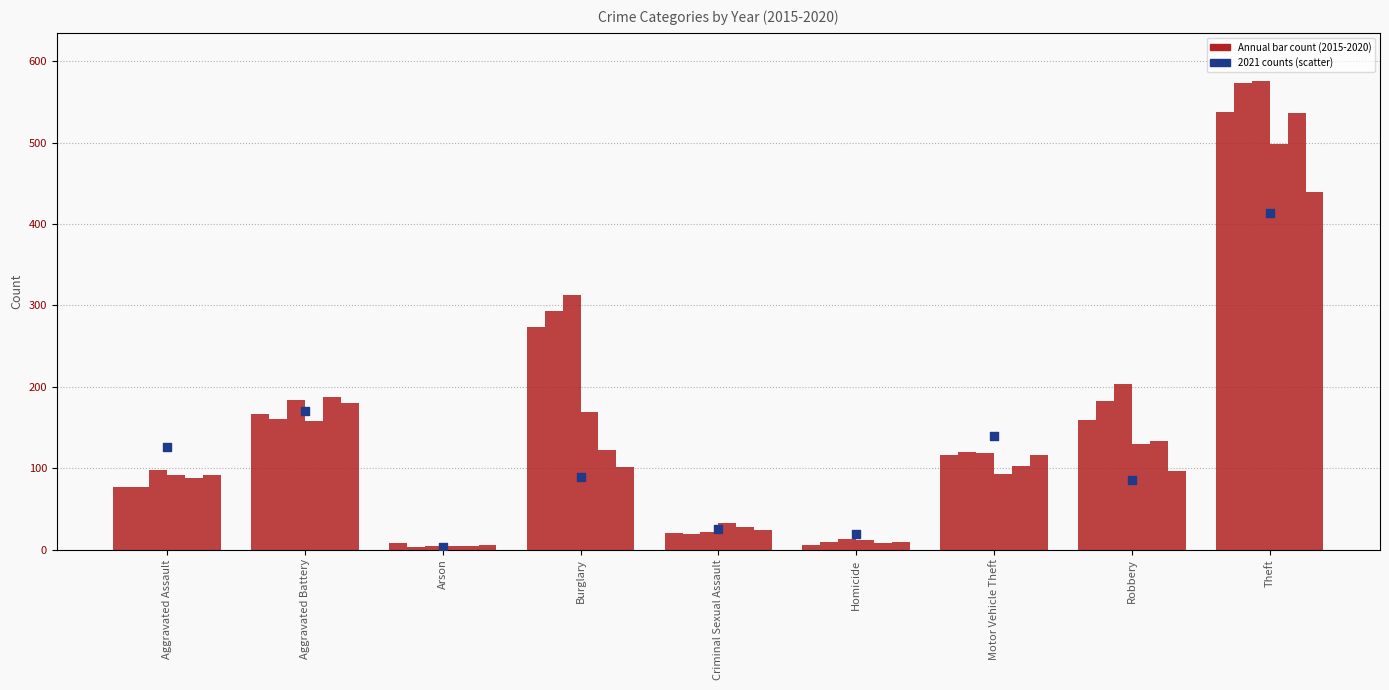

What is the change in value from Robbery to Theft?

+328